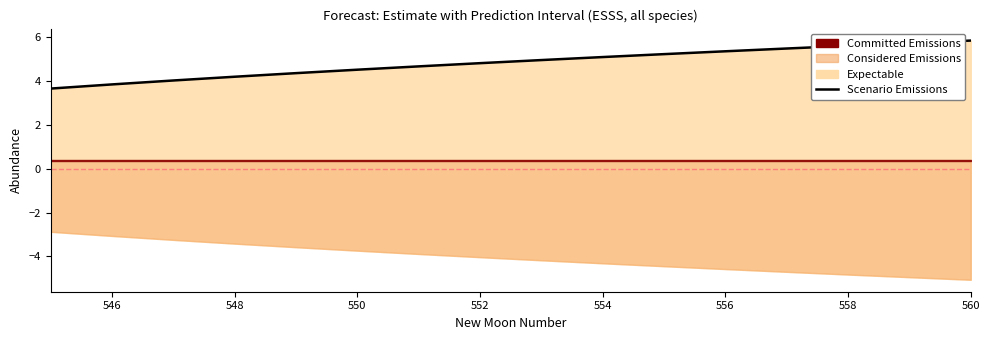

True or false: the data has more than 0 interior local peaks.

False